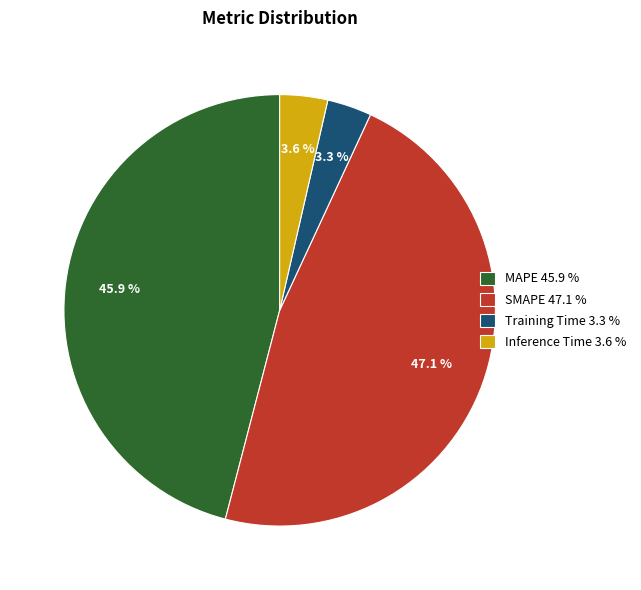

Between Inference Time 3.6 % and MAPE 45.9 %, which is larger?

MAPE 45.9 %